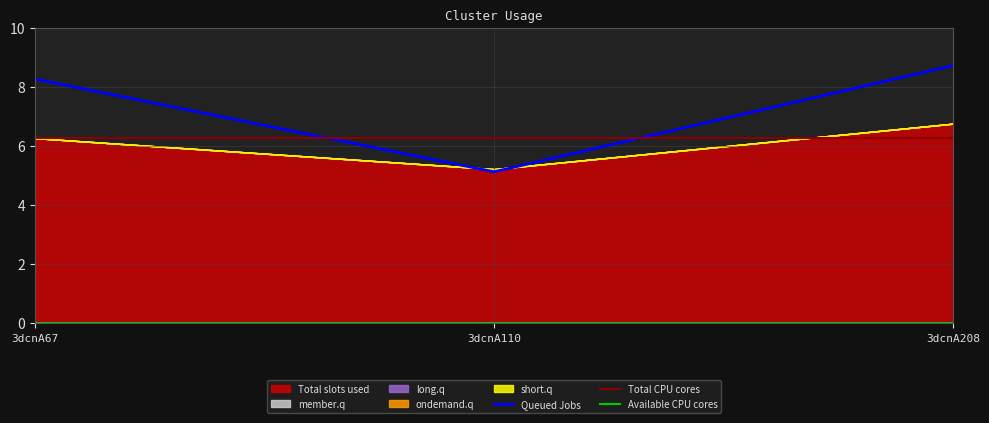

At which label does Queued Jobs first exceed 8?

3dcnA67